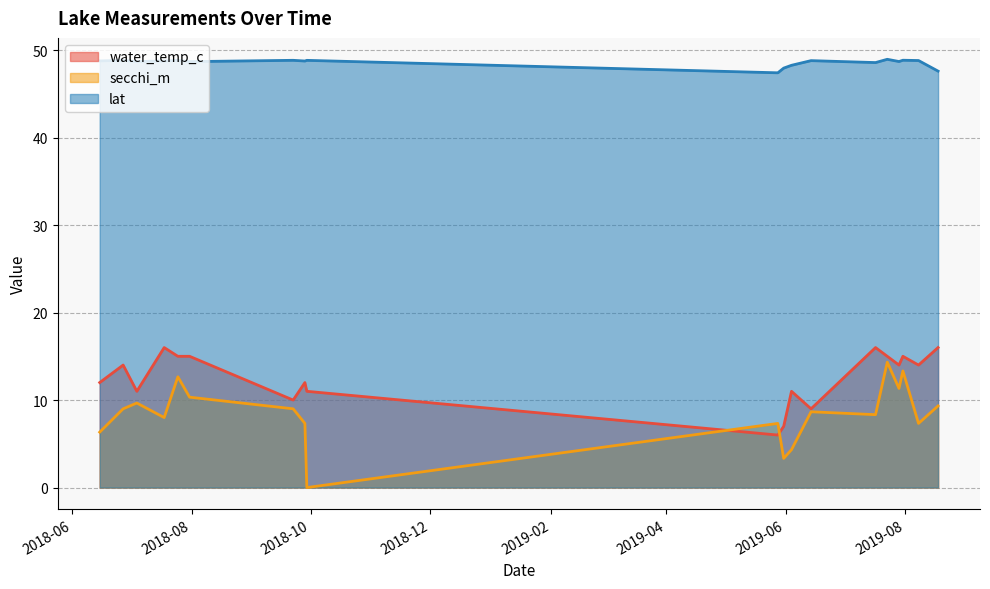

True or false: water_temp_c and lat intersect in this chart.

False